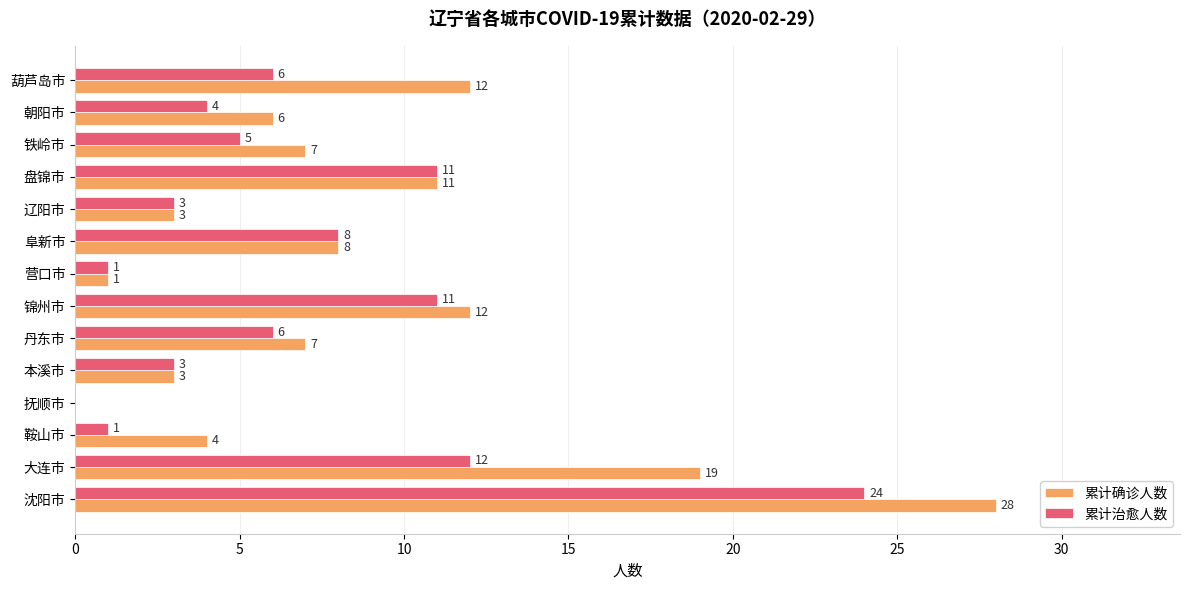

What is the highest value of the 累计确诊人数 series?

28